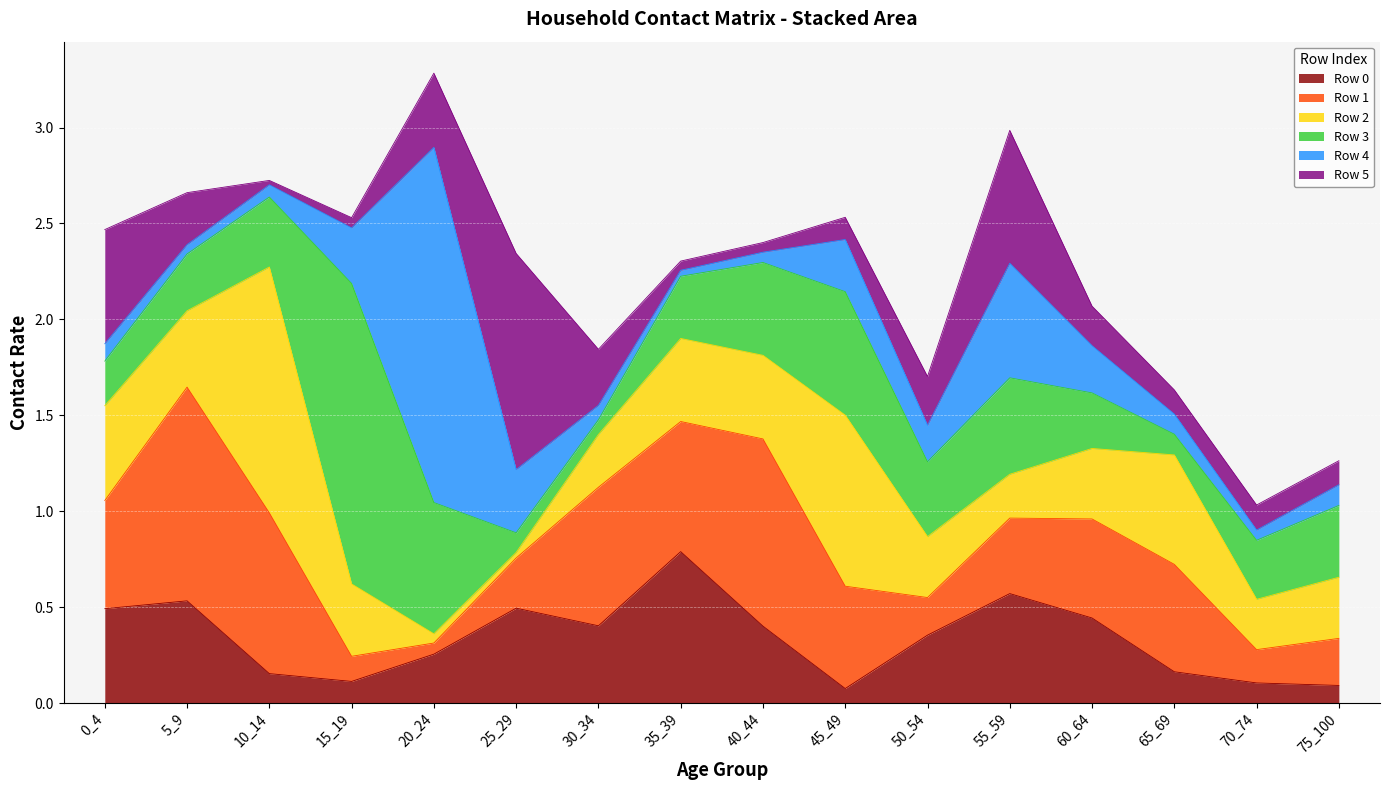

At which category does the chart reach its peak across all series?

20_24